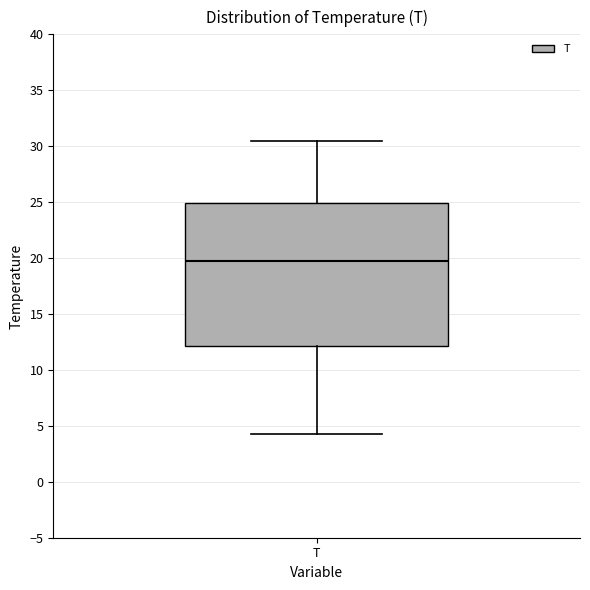

Read this box plot against the y-axis: the position of the median line, the range covered by the box, and the ends of both whiskers. The values are not printed on the chart, so give them approximately, as read against the axis.

median 20.0, box 12.0 to 25.0, whiskers 4.5 to 30.5